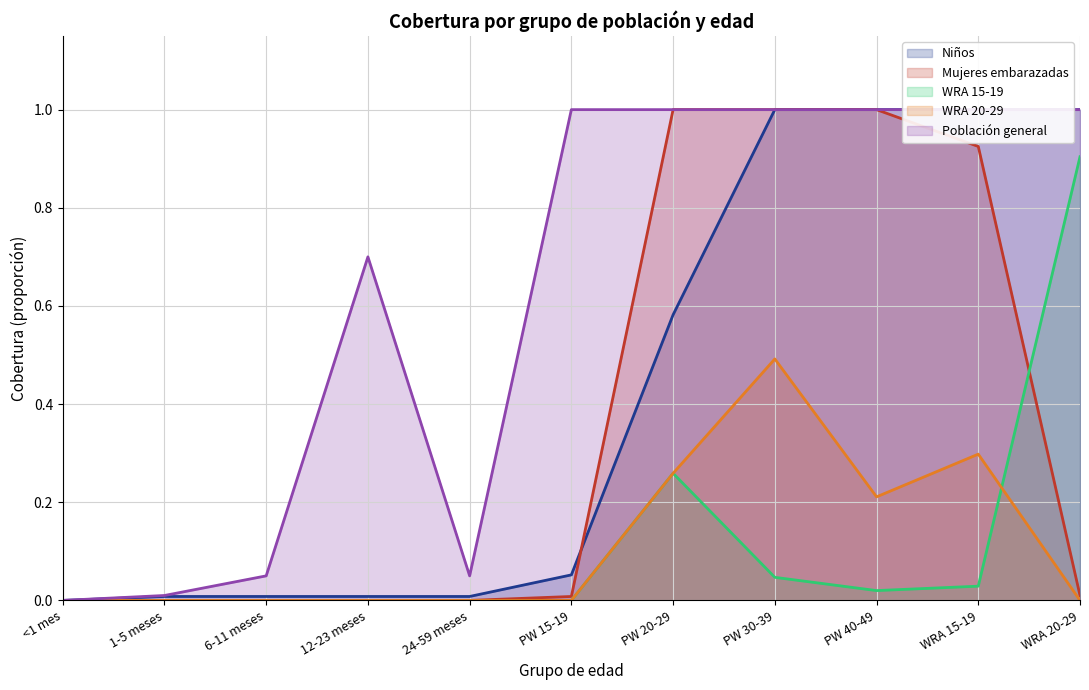

List the series in order of their peak value, highest first.

Niños, Mujeres embarazadas, Población general, WRA 15-19, WRA 20-29